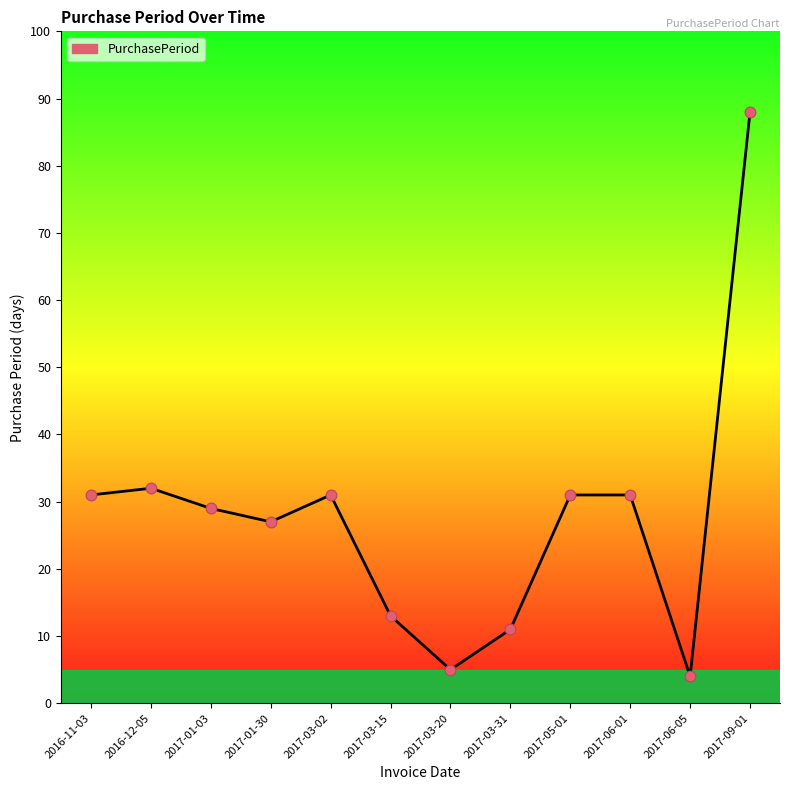

What is the change in value from 2016-12-05 to 2017-03-31?

-21